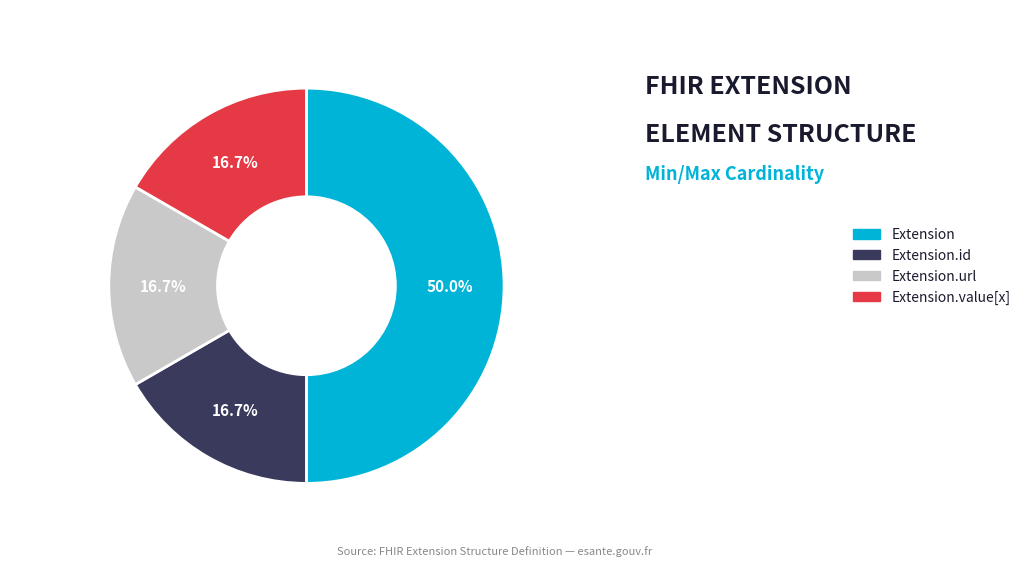

What portion of the pie excludes Extension?

50.0%